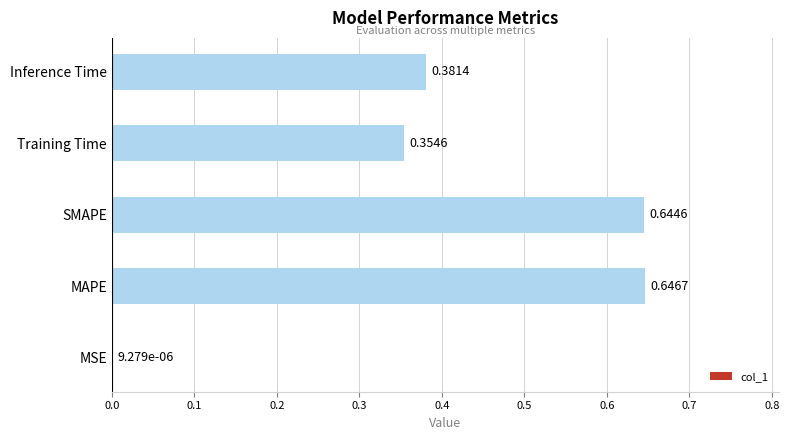

Where is the data nearest to the value 0?

MSE